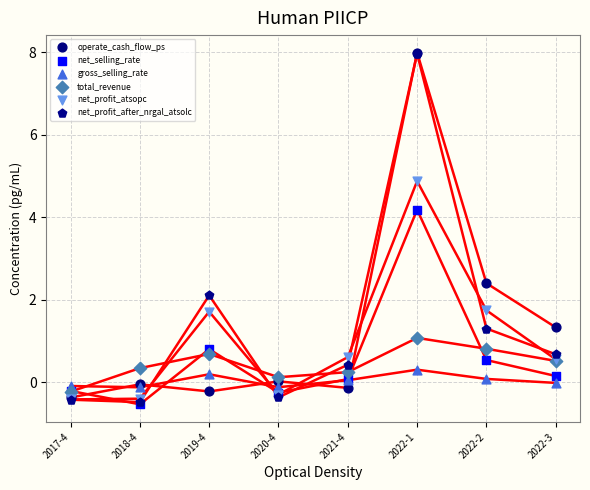

In the net_profit_after_nrgal_atsolc series, what Y value is closest to 3?

2.1